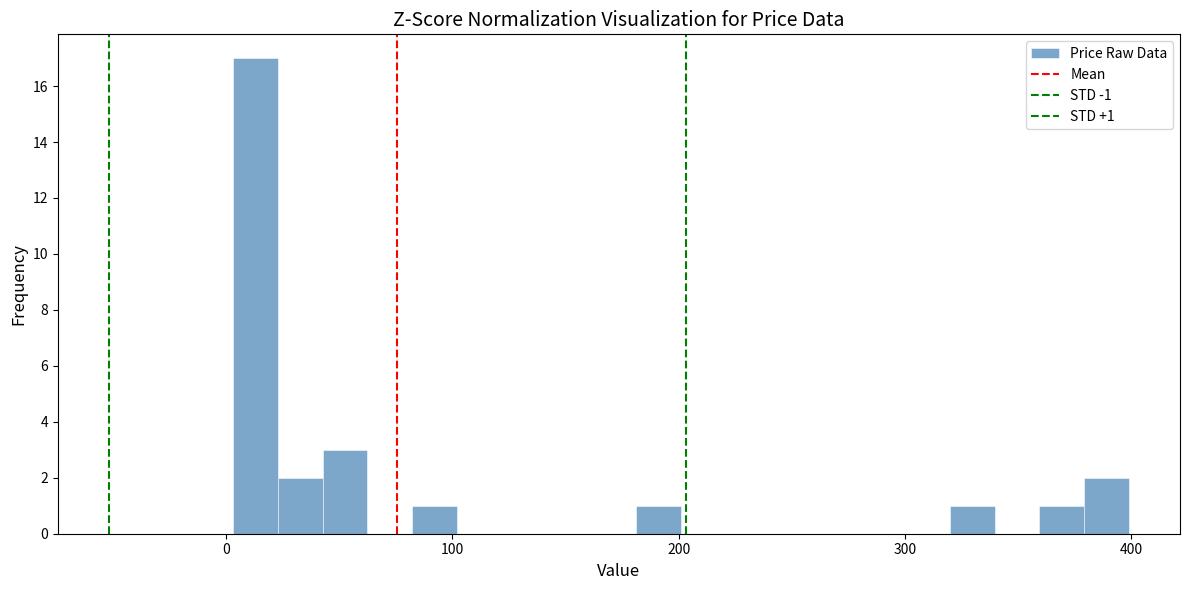

Around what value on the x-axis is the tallest bar? Give the approximate position of its centre, as read against the axis.

10